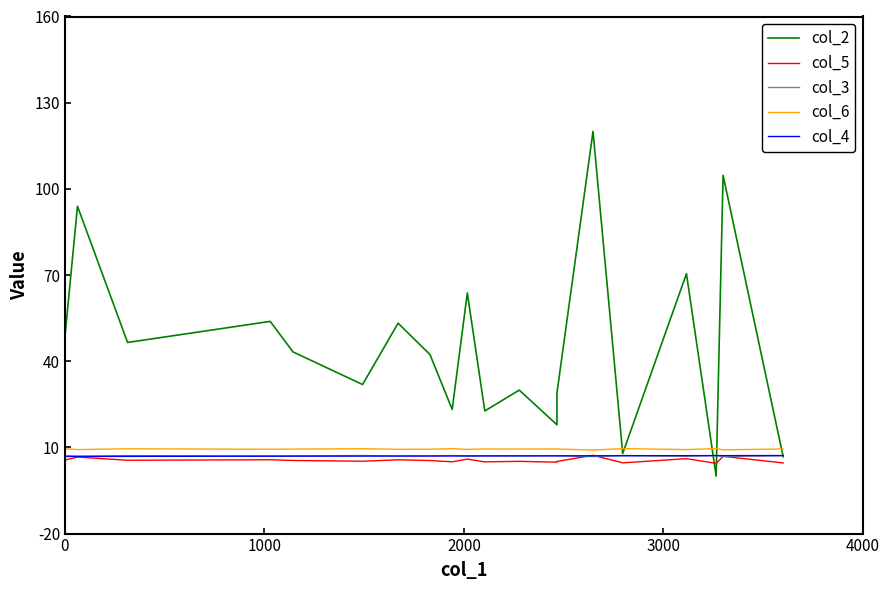

What is the value of the col_4 point at the 16th from the left?

7.1